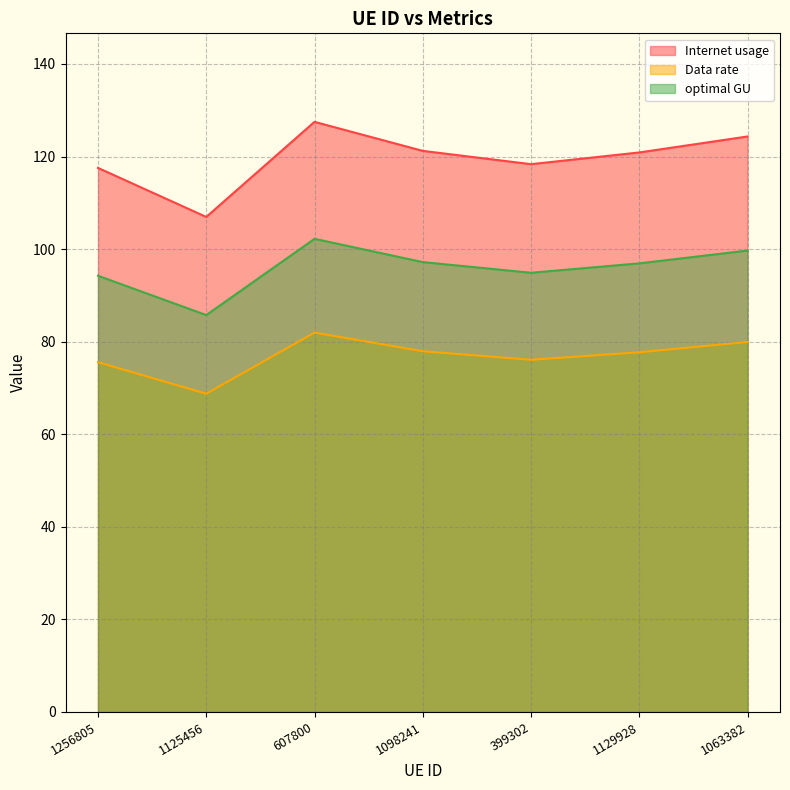

True or false: Data rate and optimal GU cross at least once.

False